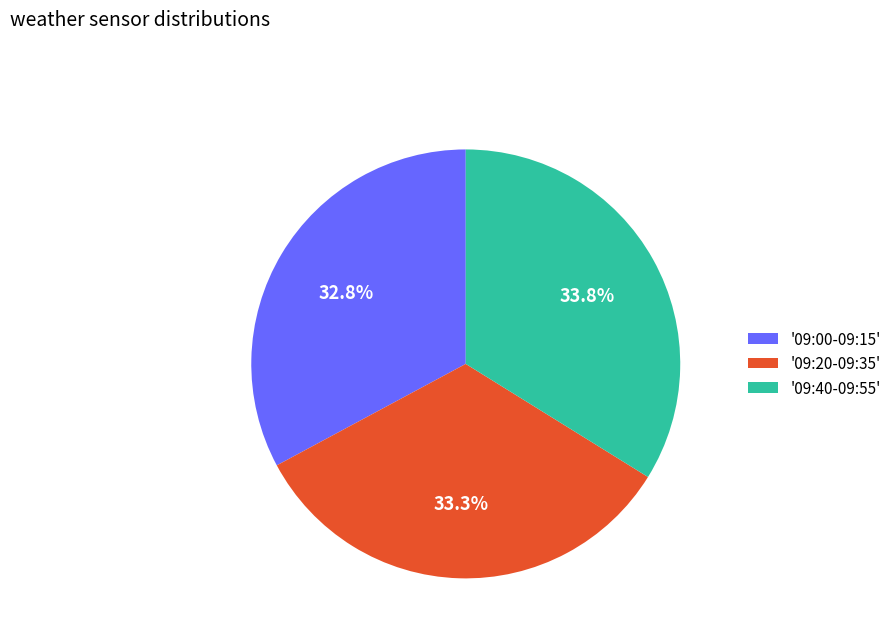

Is there a majority slice in this chart?

No